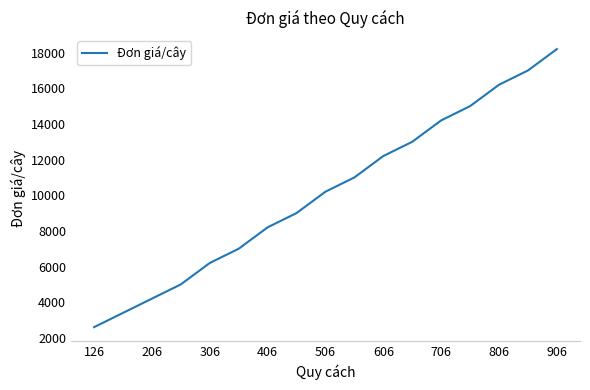

What is the difference between the maximum and minimum values?

15600